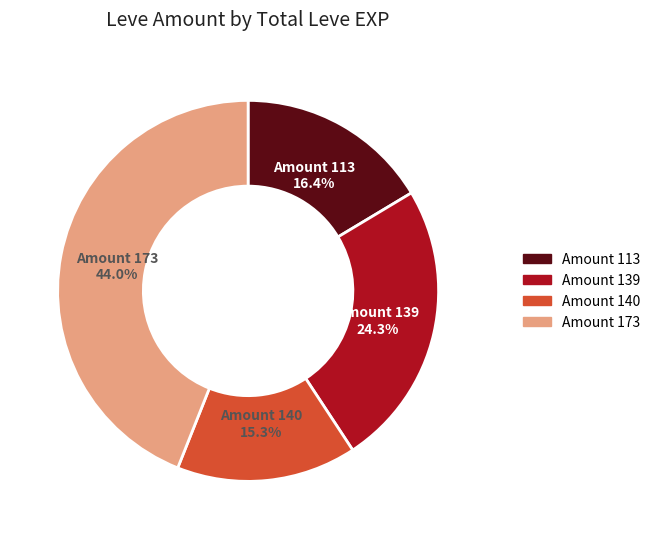

Rank the categories by value from lowest to highest.

Amount 140, Amount 113, Amount 139, Amount 173